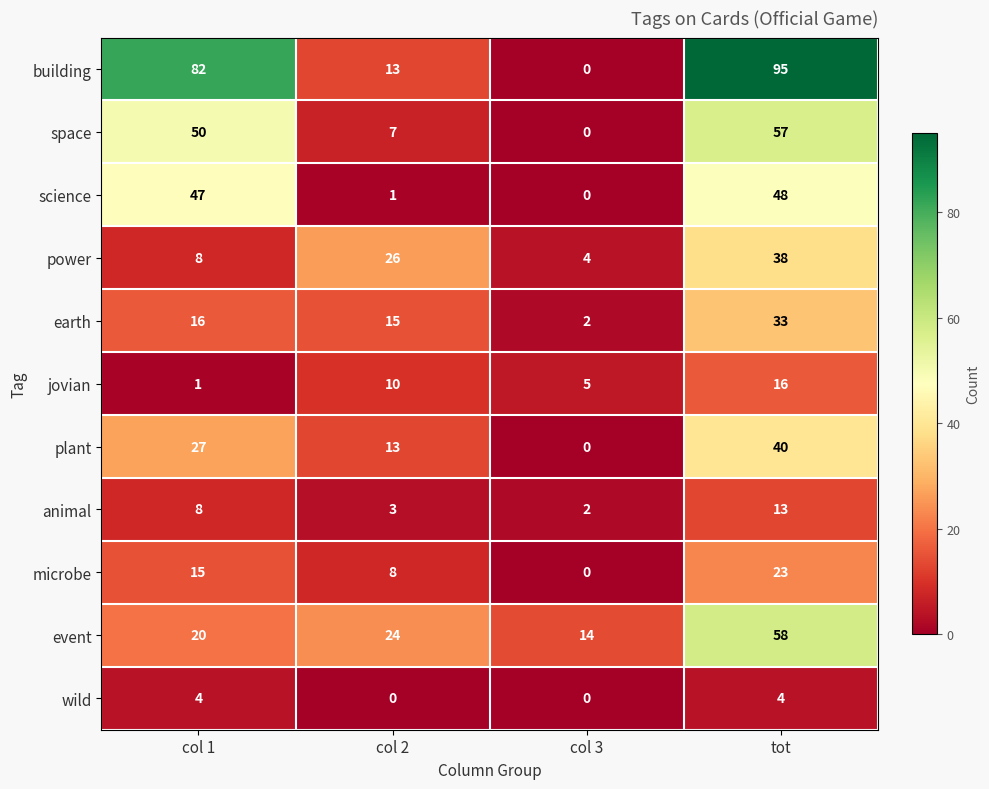

True or false: science has a value of 0 at col 2.

False